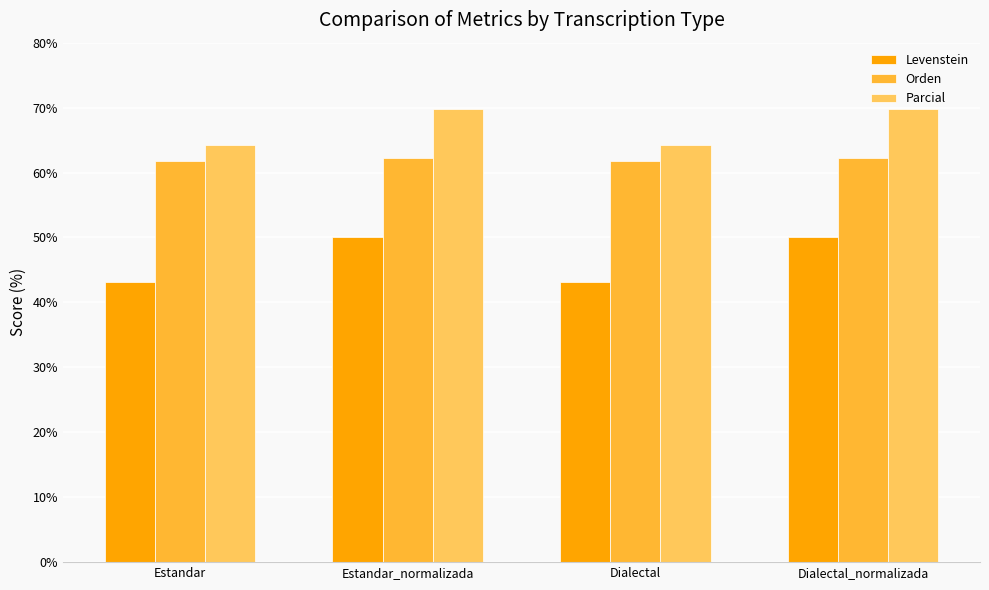

What position from the left is Dialectal?

3